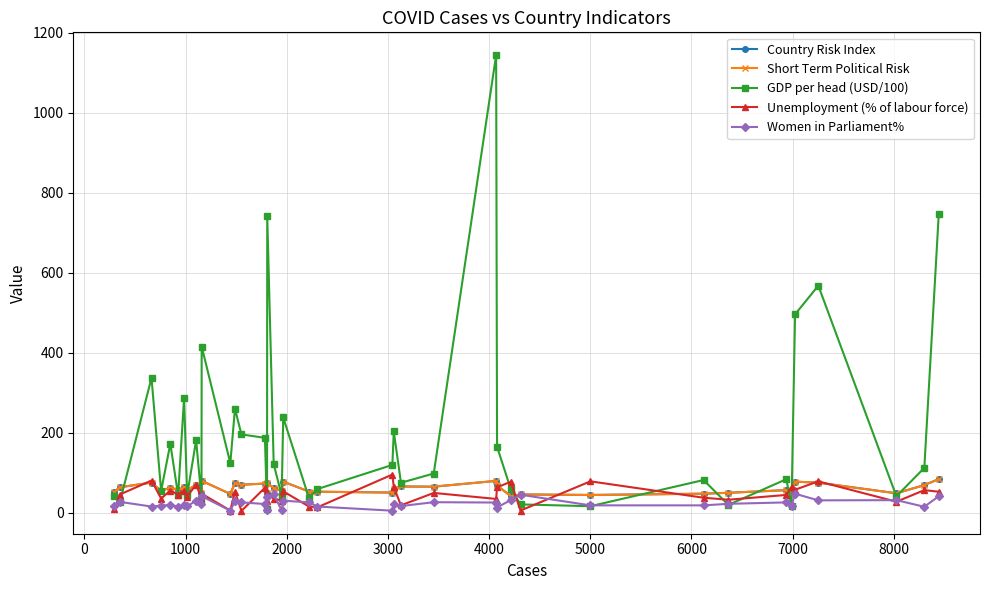

What is the maximum value shown in the chart?

1143.9